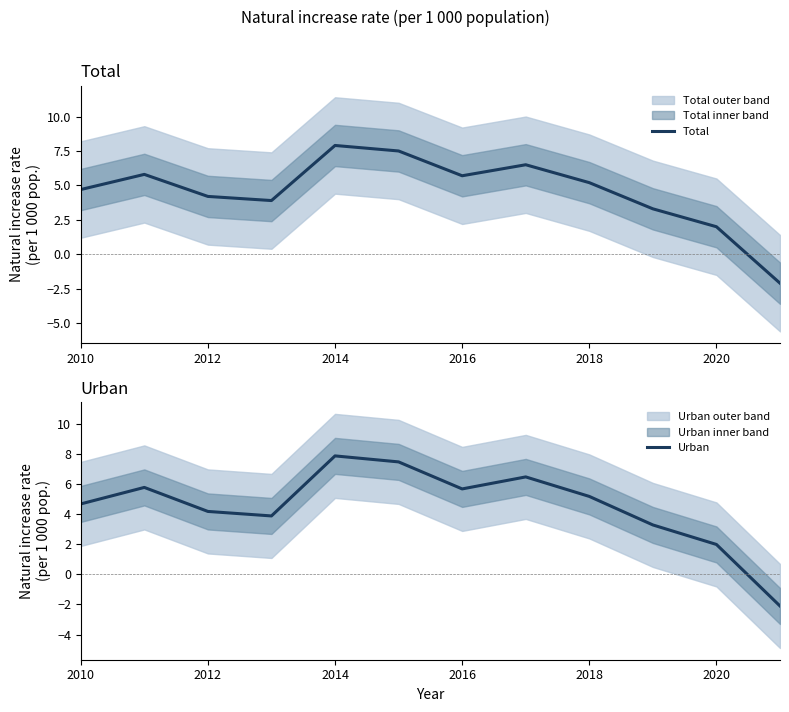

What is the lowest value of the Total series?

-2.1